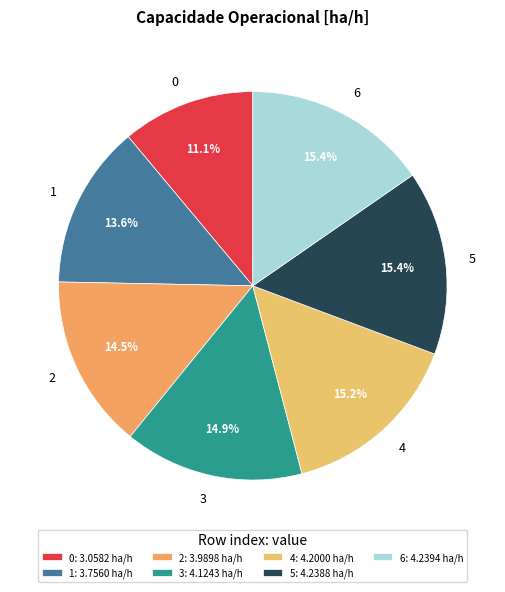

Is it true that 4 is 26% of the pie?

False